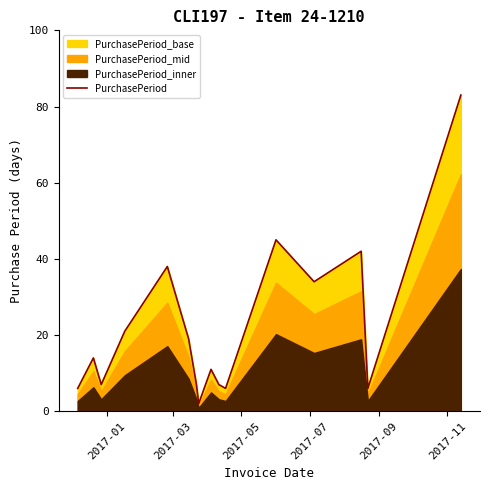

How many interior local peaks (higher than both neighbors) does the data have?

5